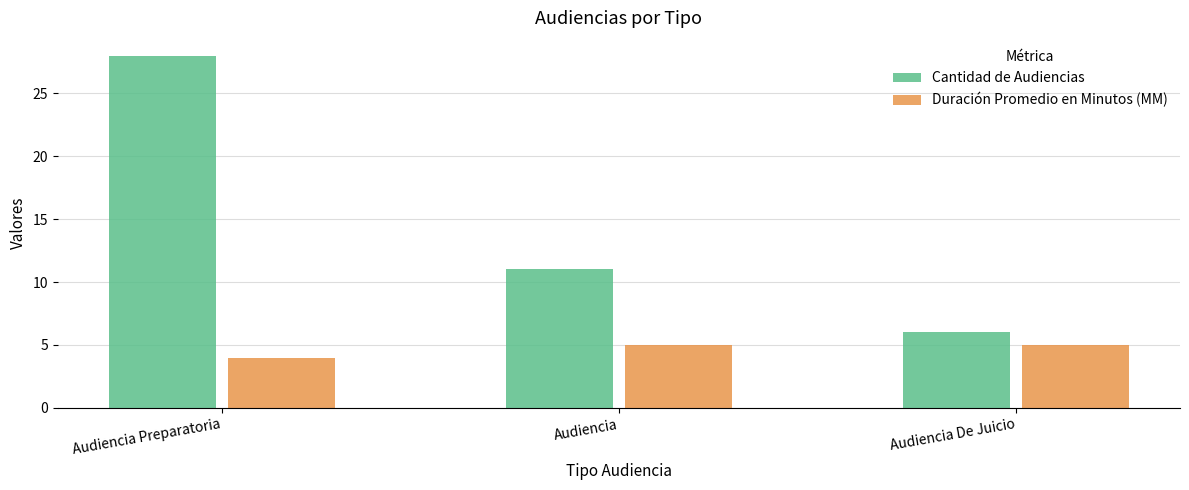

What is the lowest value of the Cantidad de Audiencias series?

6